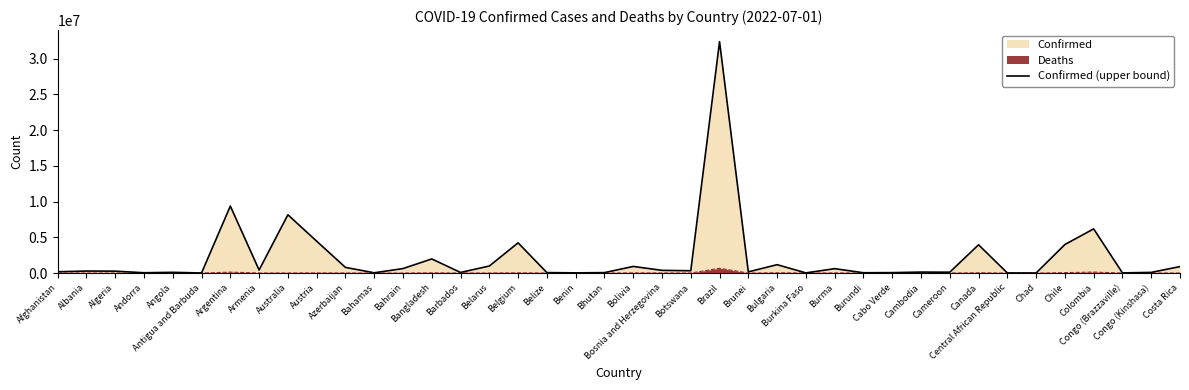

Reading left to right, list all the values displayed in this chart.

182528	280851	266087	43774	101320	8625	9367172	423243	8148507	4459767	793176	35902	625856	1973789	84421	982867	4225222	63795	27216	59729	925096	378716	322769	32358018	163900	1172239	21044	613596	42658	60542	136279	120068	3954275	14649	7425	3990693	6175181	24128	91082	904934